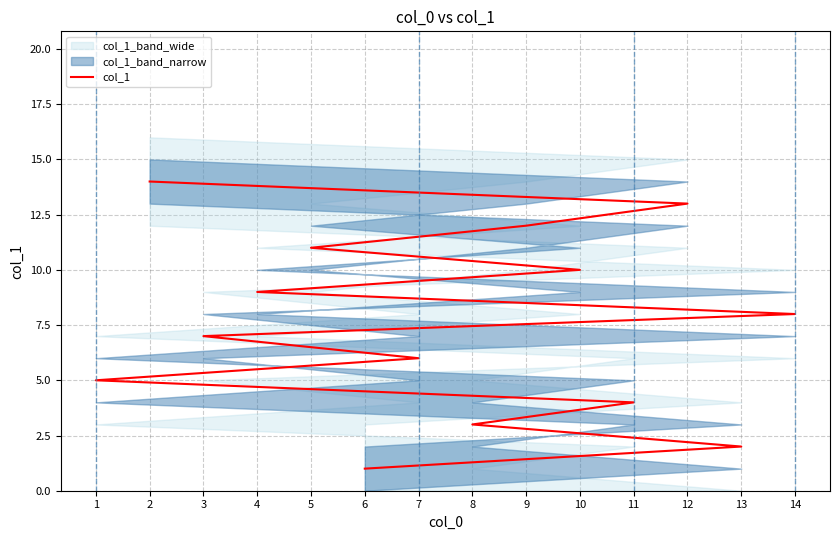

How many categories are shown in the chart?

14